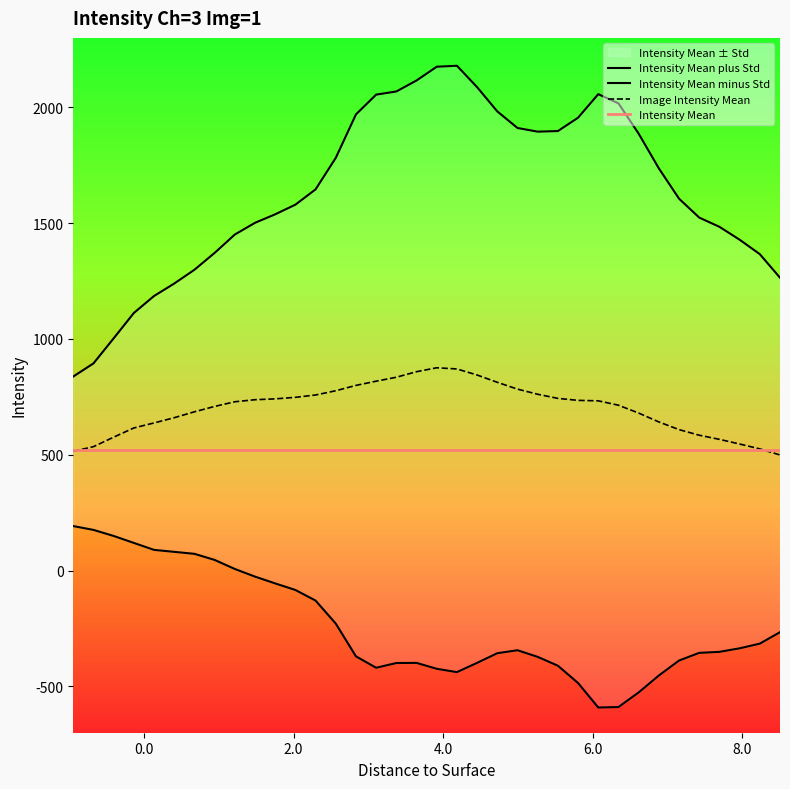

What is the value of the Intensity Mean minus Std point at the 10th from the left?

-26.0